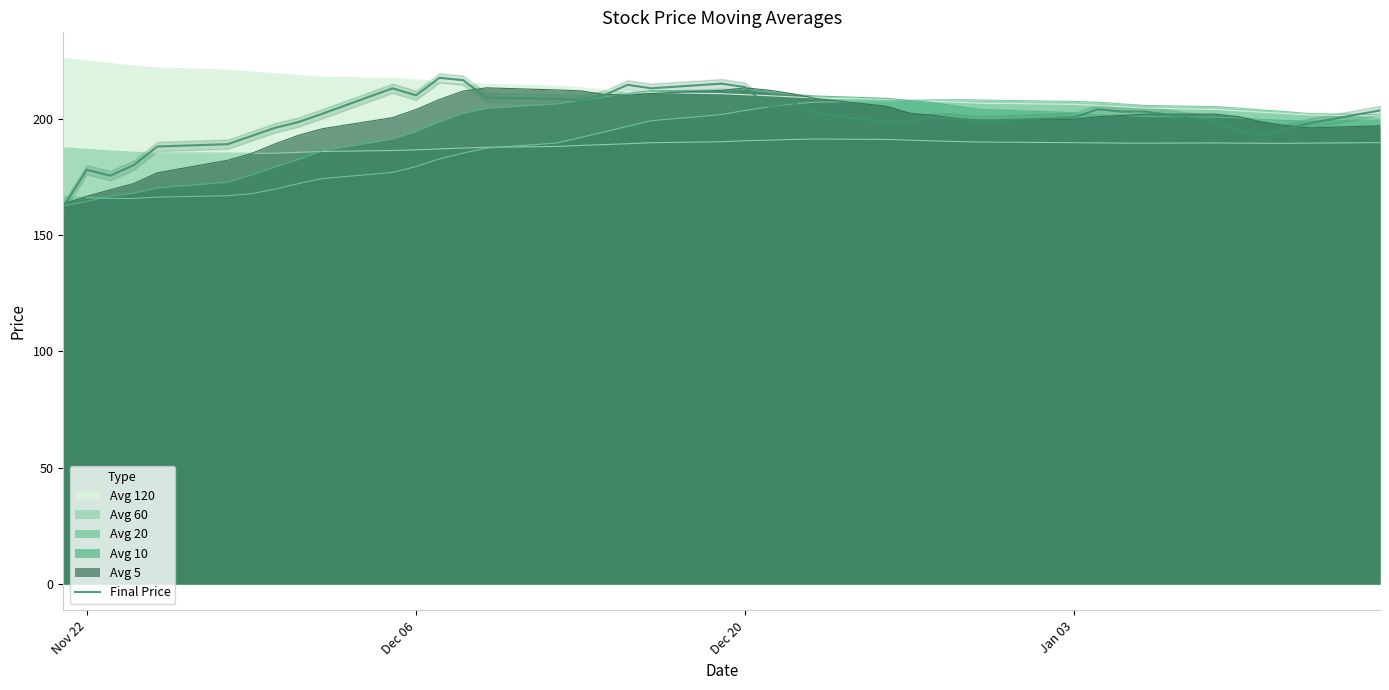

The value of Avg 5 at Jan 03 is 199.7. True or false?

True